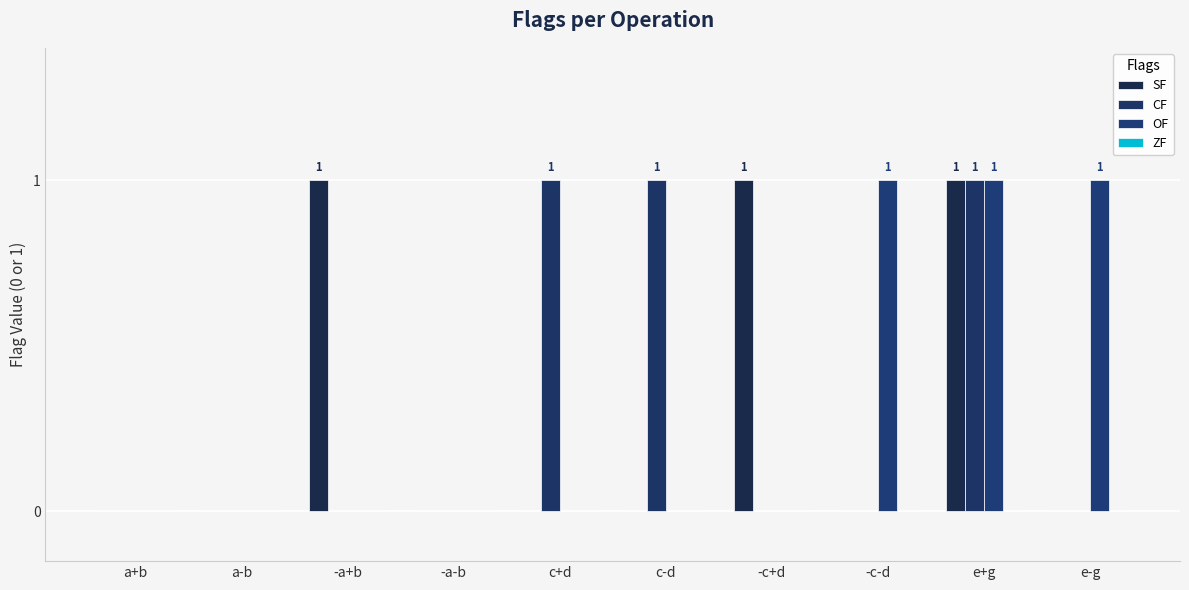

How many groups of bars are there?

10